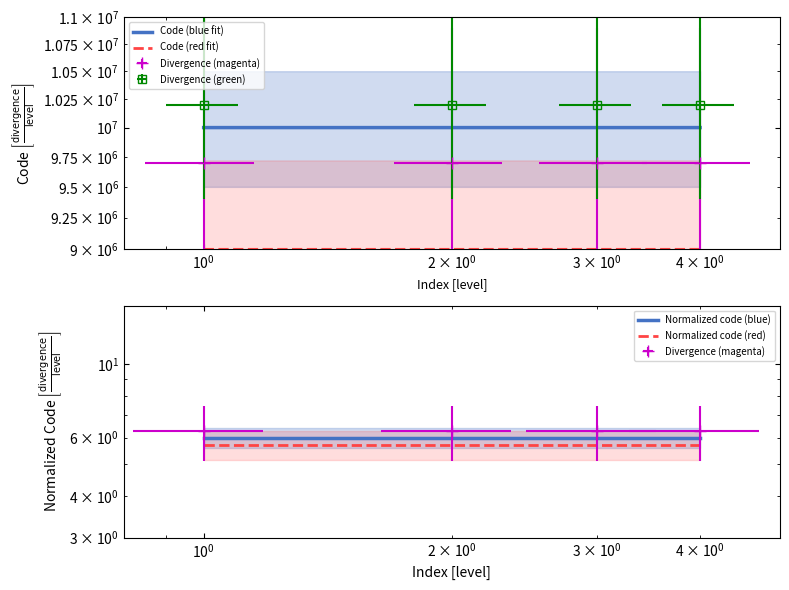

Is it true that Normalized code (blue) equals 2.7 at $\mathdefault{10^{-1}}$?

False